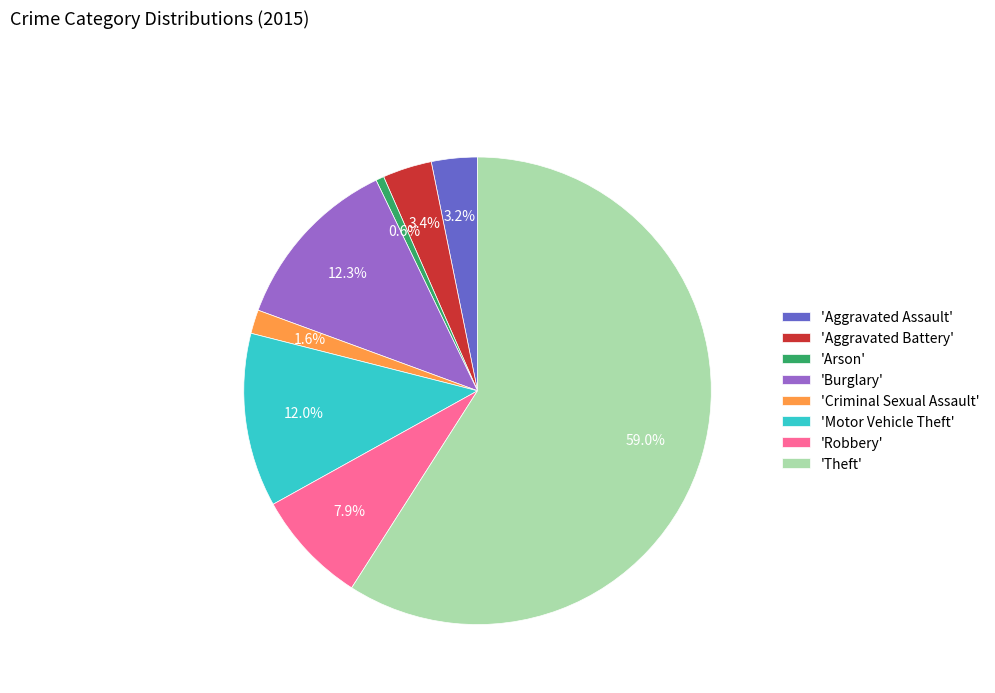

Count the number of slices in the pie.

8